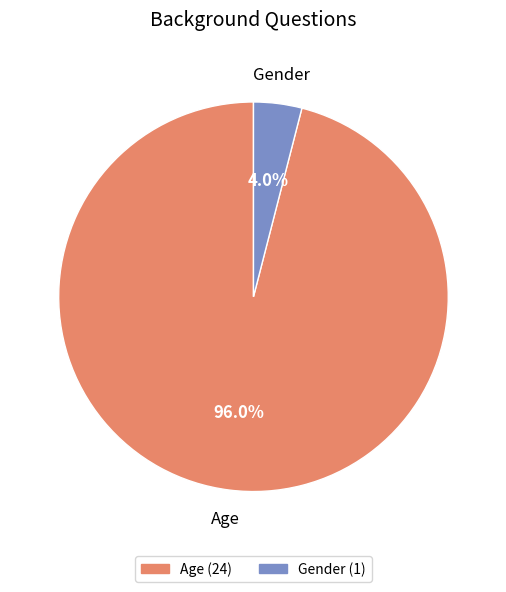

Is there any slice that represents more than half of the pie?

Yes